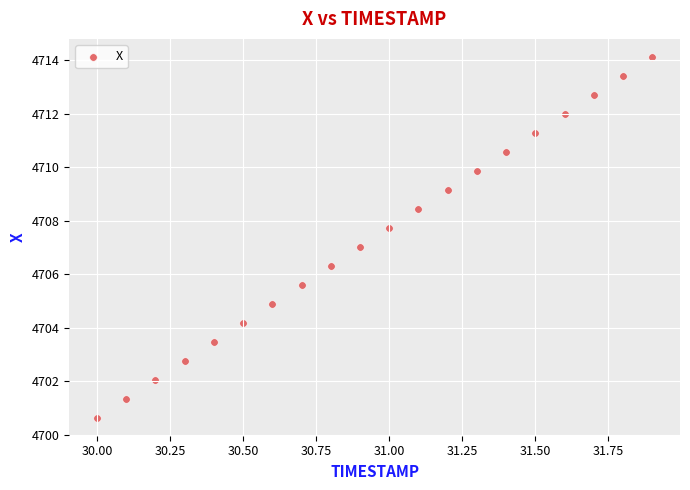

What is the range of X values (max minus min)?

1.9